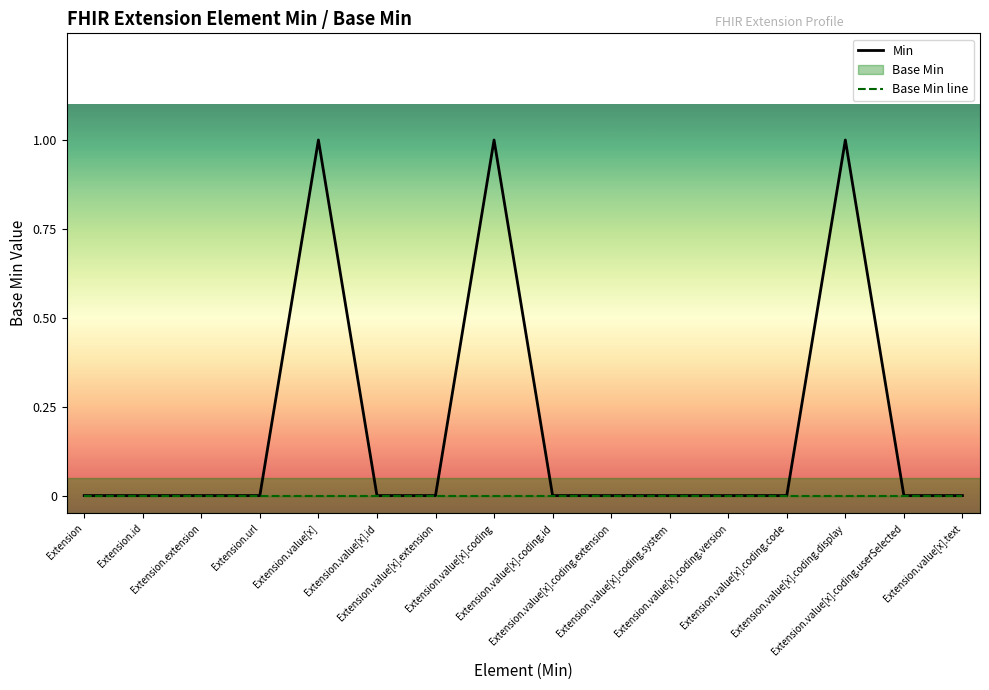

Reading right to left, transcribe all the data shown in this chart.

Min: Extension.value[x].text=0	Extension.value[x].coding.userSelected=0	Extension.value[x].coding.display=1	Extension.value[x].coding.code=0	Extension.value[x].coding.version=0	Extension.value[x].coding.system=0	Extension.value[x].coding.extension=0	Extension.value[x].coding.id=0	Extension.value[x].coding=1	Extension.value[x].extension=0	Extension.value[x].id=0	Extension.value[x]=1	Extension.url=0	Extension.extension=0	Extension.id=0	Extension=0
Base Min line: Extension.value[x].text=0	Extension.value[x].coding.userSelected=0	Extension.value[x].coding.display=0	Extension.value[x].coding.code=0	Extension.value[x].coding.version=0	Extension.value[x].coding.system=0	Extension.value[x].coding.extension=0	Extension.value[x].coding.id=0	Extension.value[x].coding=0	Extension.value[x].extension=0	Extension.value[x].id=0	Extension.value[x]=0	Extension.url=0	Extension.extension=0	Extension.id=0	Extension=0